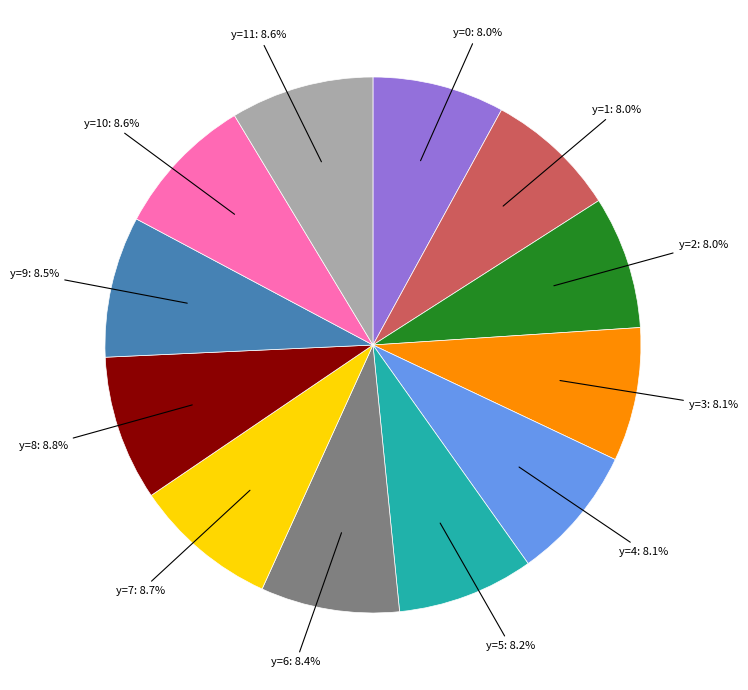

Count the number of slices in the pie.

12